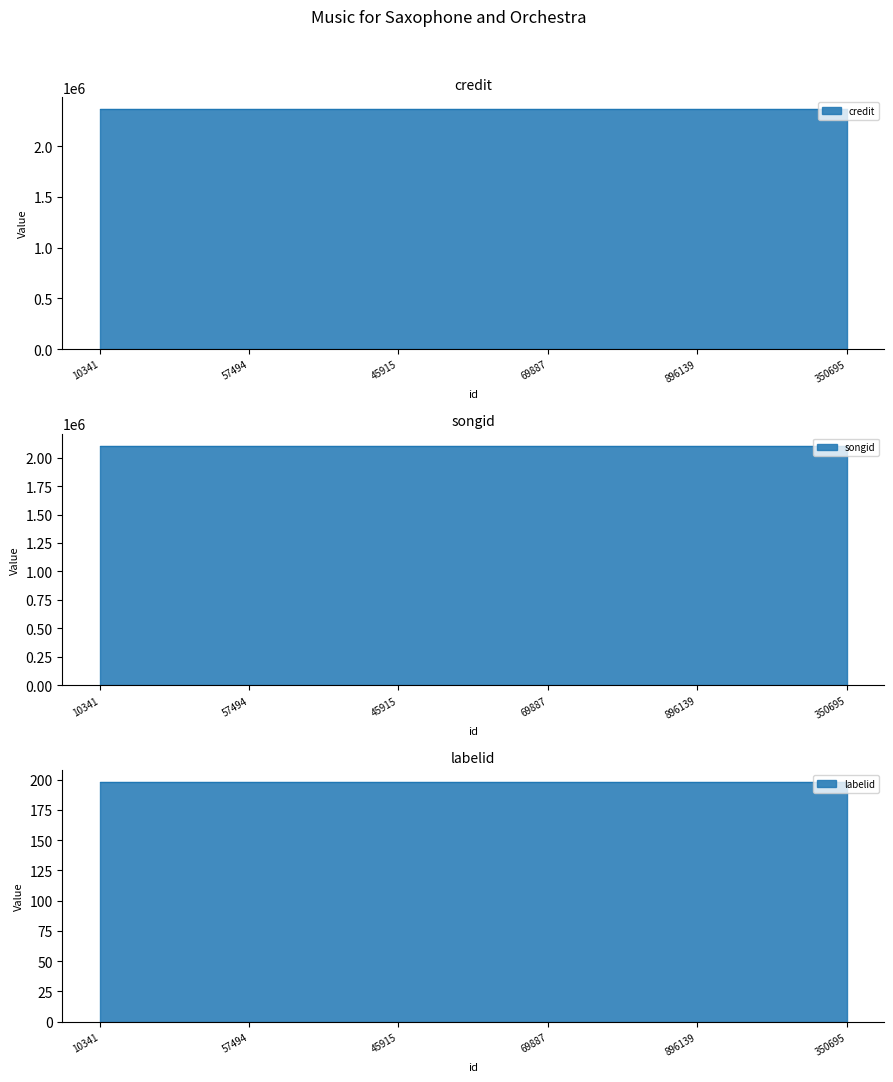

True or false: credit has a value of 2362176 at 896139.

True